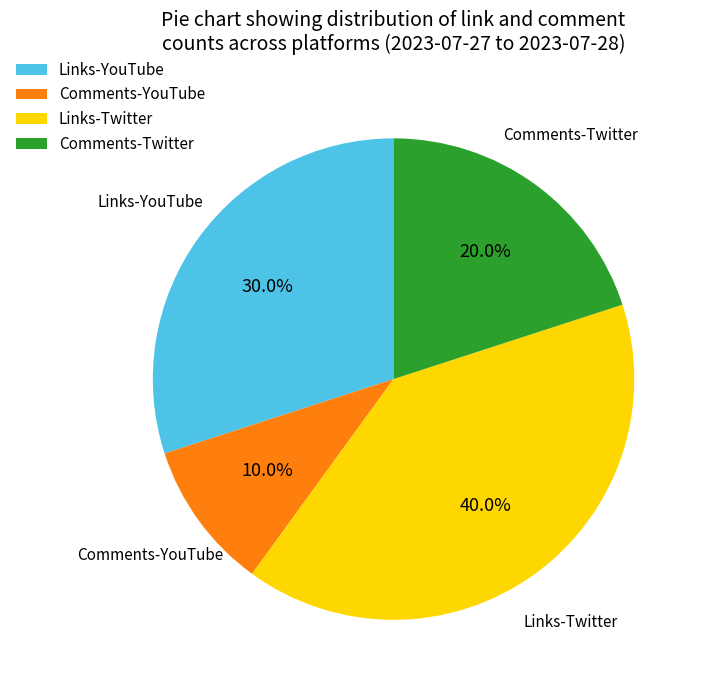

What is the ratio of the value at Comments-Twitter to the value at Links-Twitter?

0.5